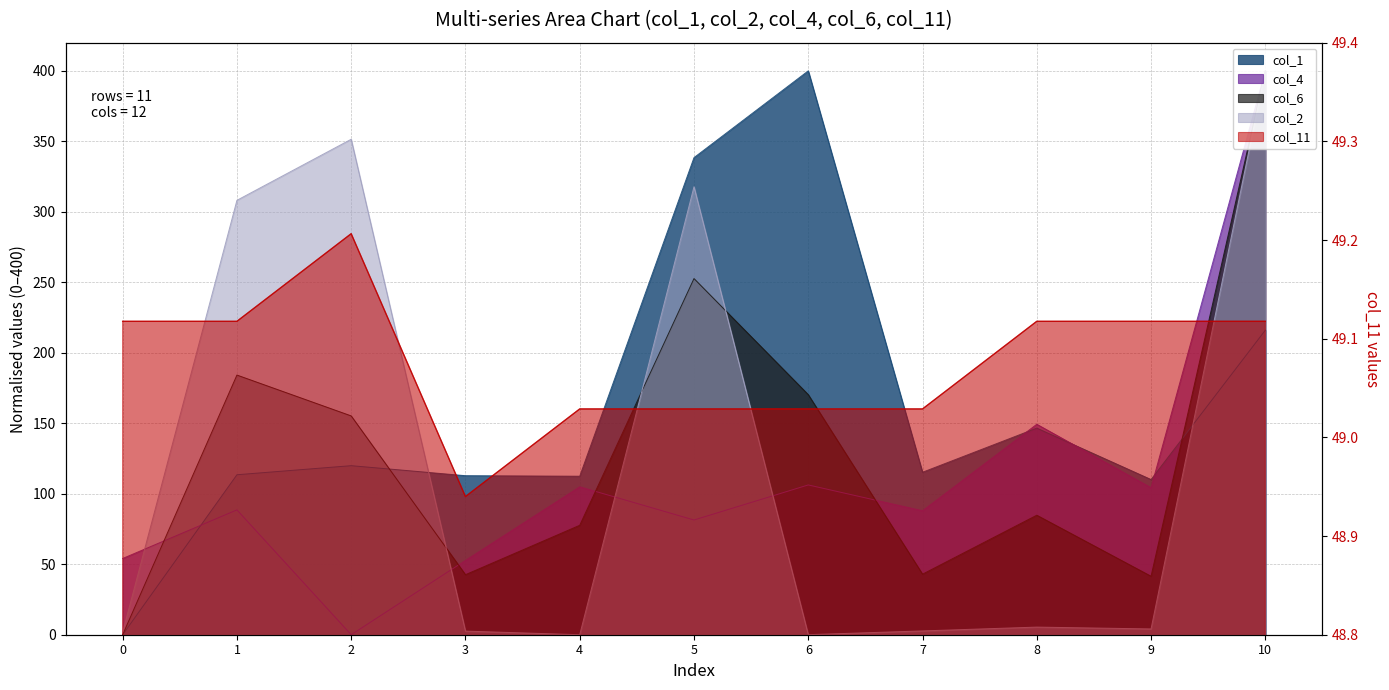

Rank the series by their maximum value, from highest to lowest.

col_1, col_2, col_4, col_6, col_11